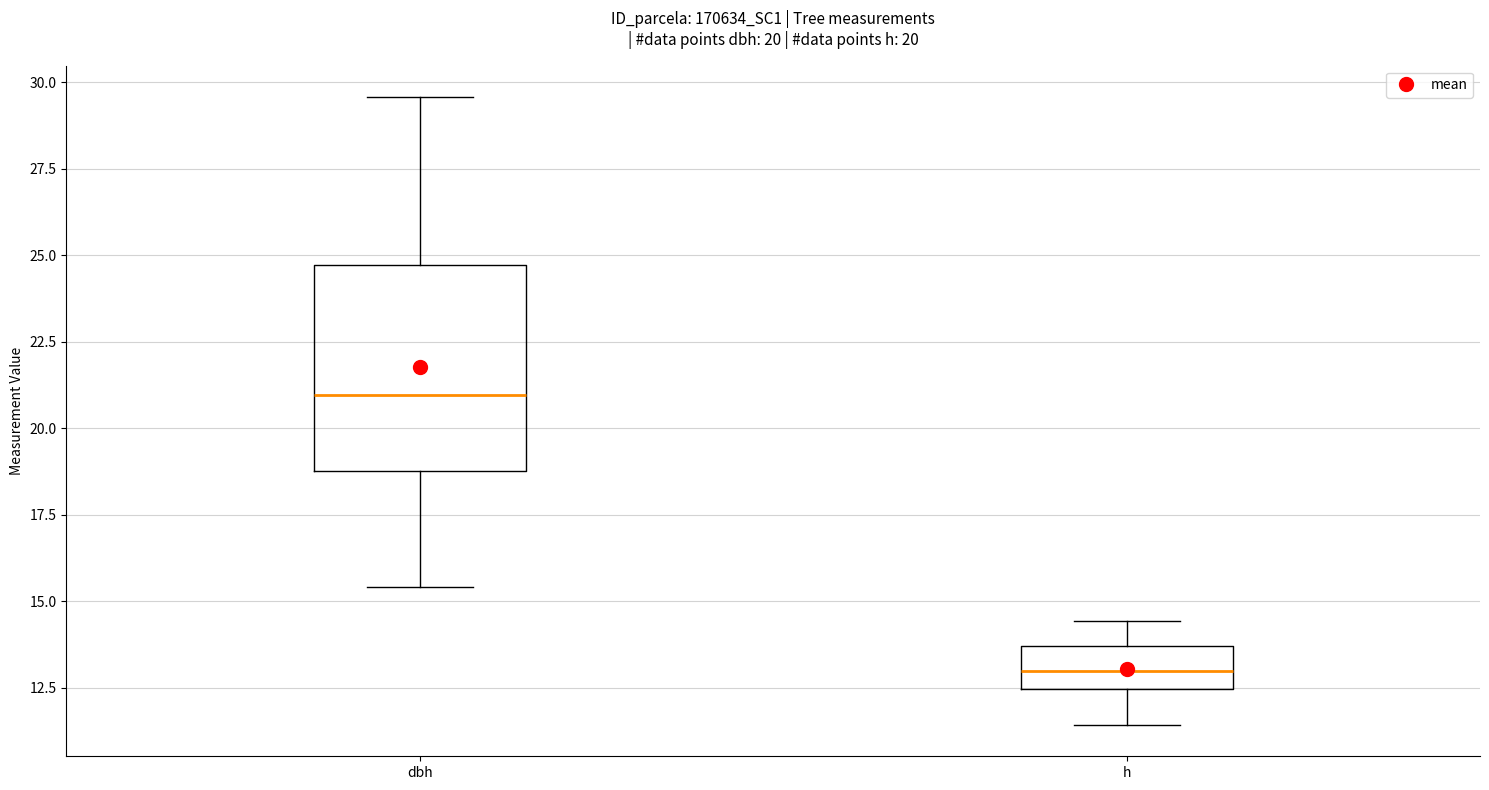

Comparing the boxes themselves (not the whiskers), which one is the tallest?

dbh